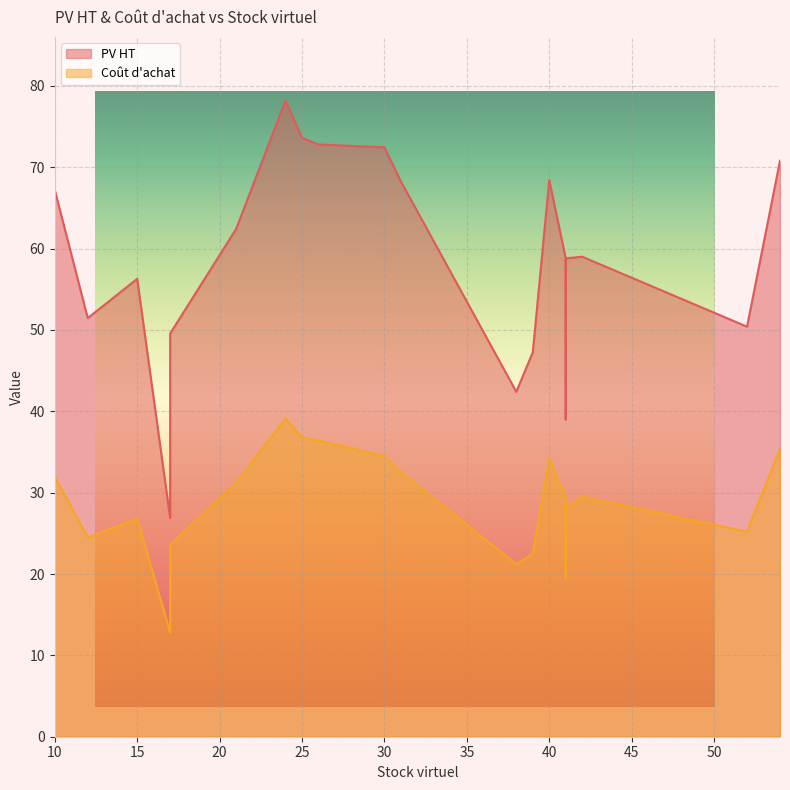

Rank the categories by Coût d'achat value from lowest to highest.

17, 41, 38, 39, 17, 12, 52, 15, 41, 41, 42, 21, 10, 31, 40, 30, 54, 26, 25, 24